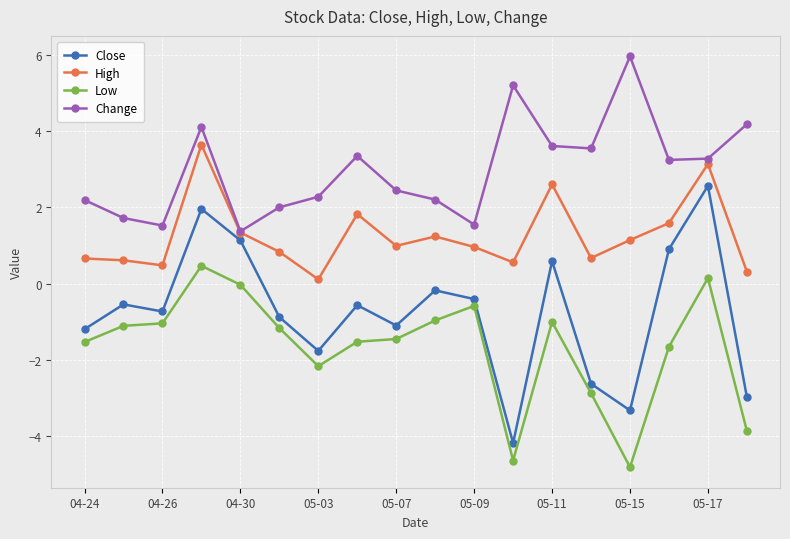

List the series in order of their peak value, highest first.

Change, High, Close, Low